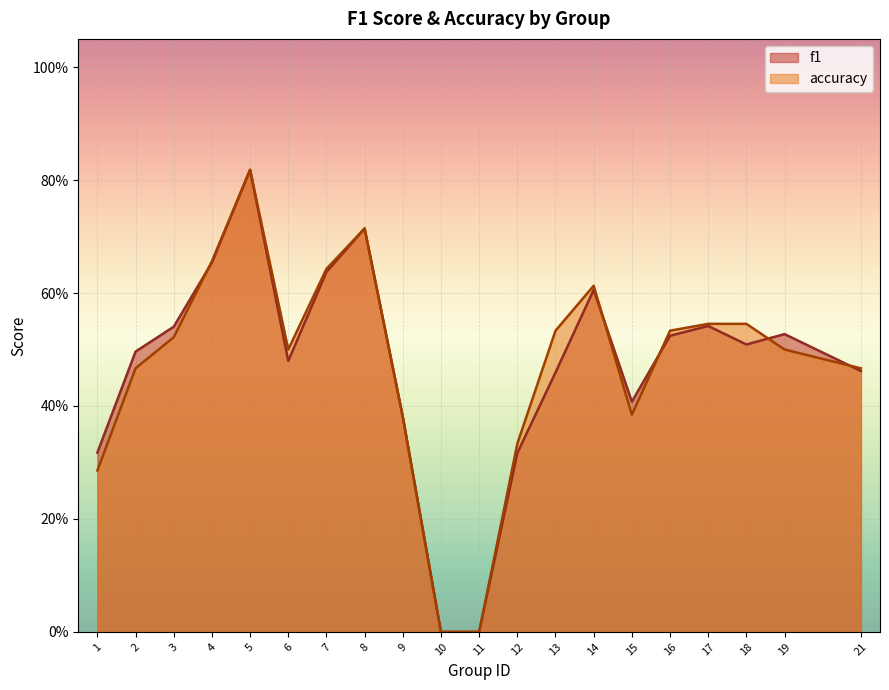

How many times do f1 and accuracy cross each other?

5